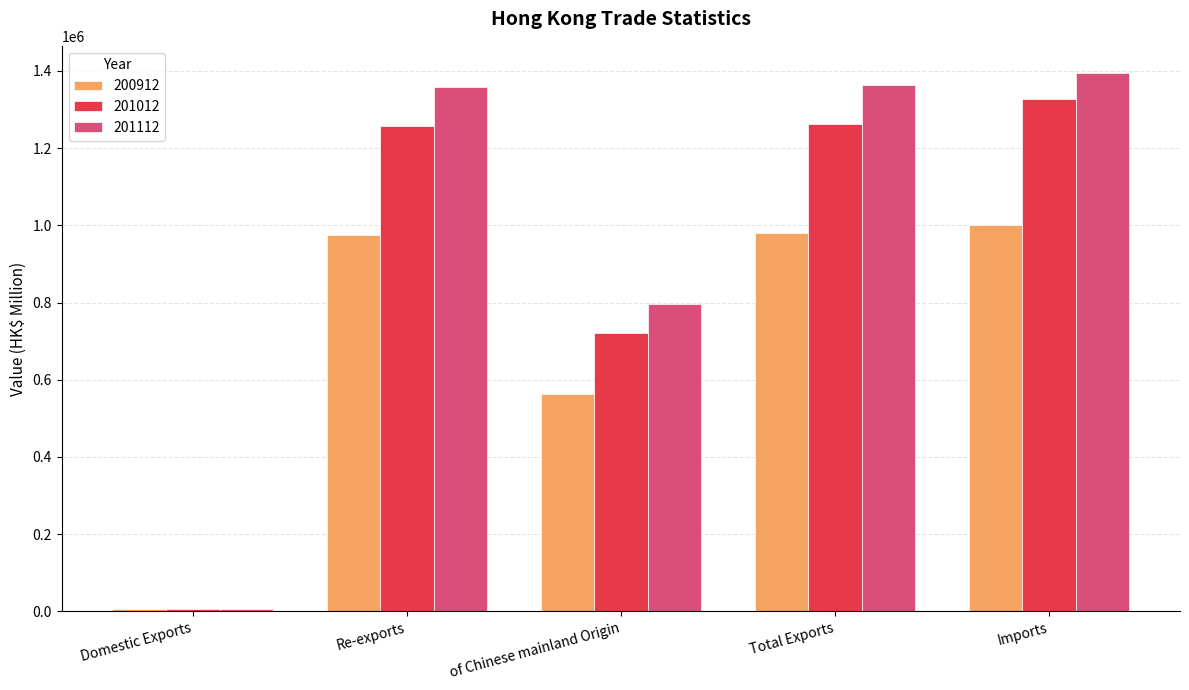

Does the chart contain stacked bars?

No